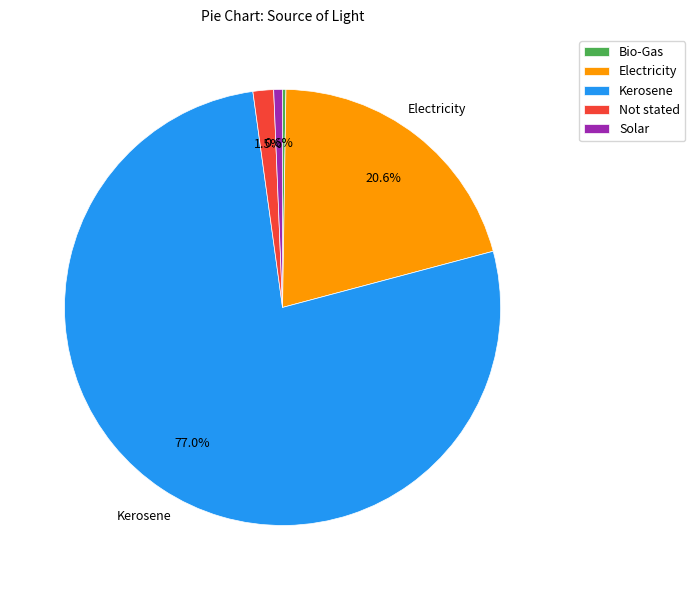

To the nearest percent, what percentage of the pie is Electricity?

21%